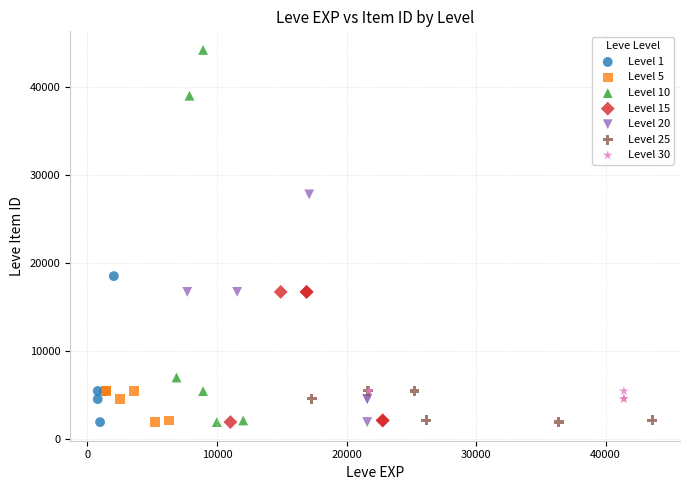

What are all the series names shown in the legend?

Level 1, Level 5, Level 10, Level 15, Level 20, Level 25, Level 30